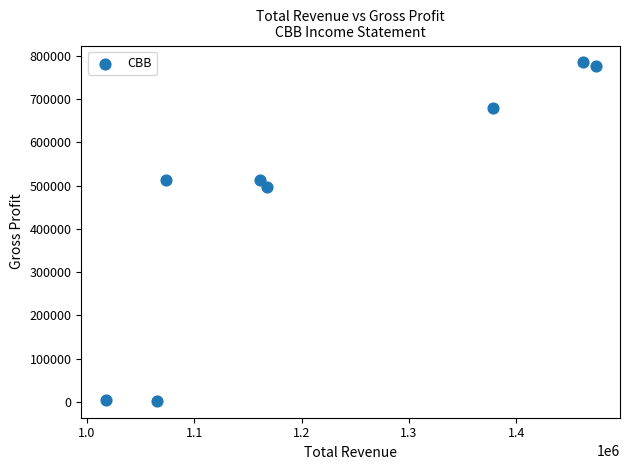

What is the range of X values (max minus min)?

456300